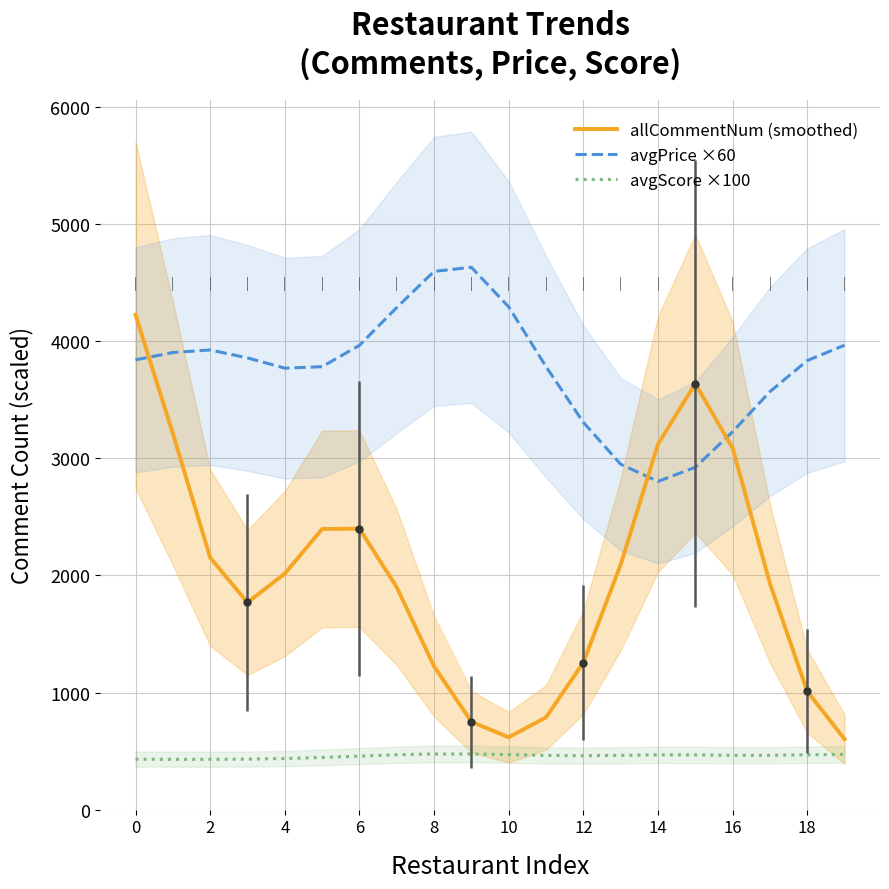

List the series in order of their overall mean, lowest first.

avgScore ×100, allCommentNum (smoothed), avgPrice ×60